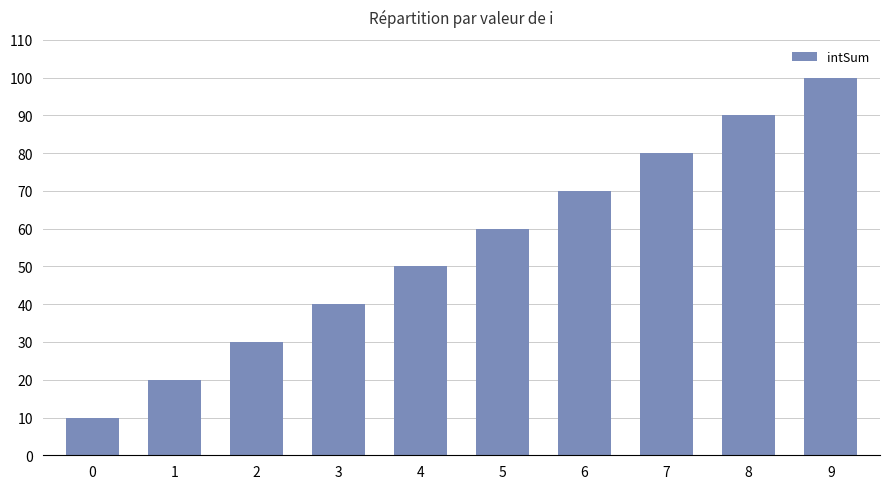

What is the average value?

55